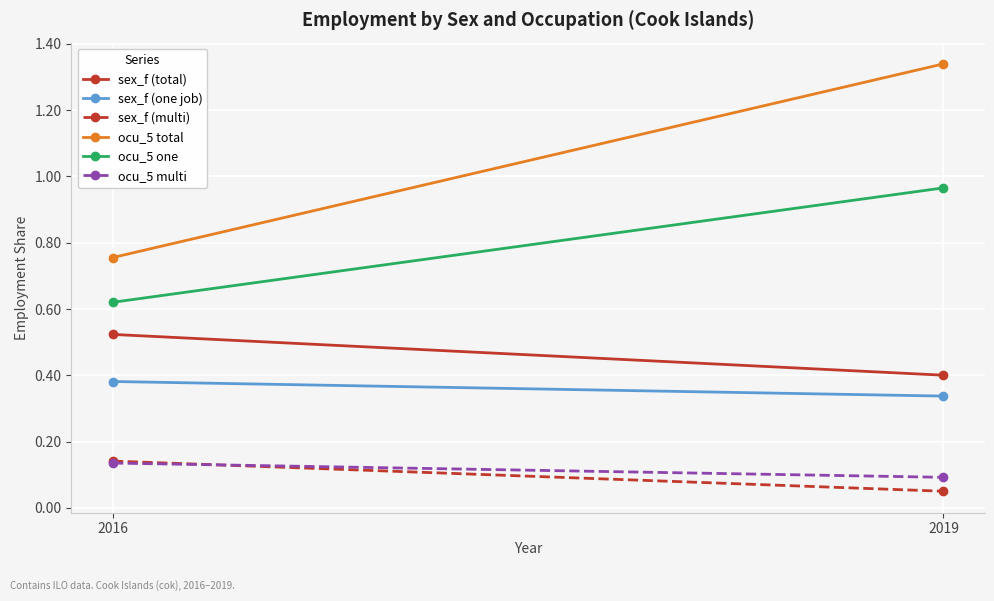

What are all the series names shown in the legend?

sex_f (total), sex_f (one job), sex_f (multi), ocu_5 total, ocu_5 one, ocu_5 multi